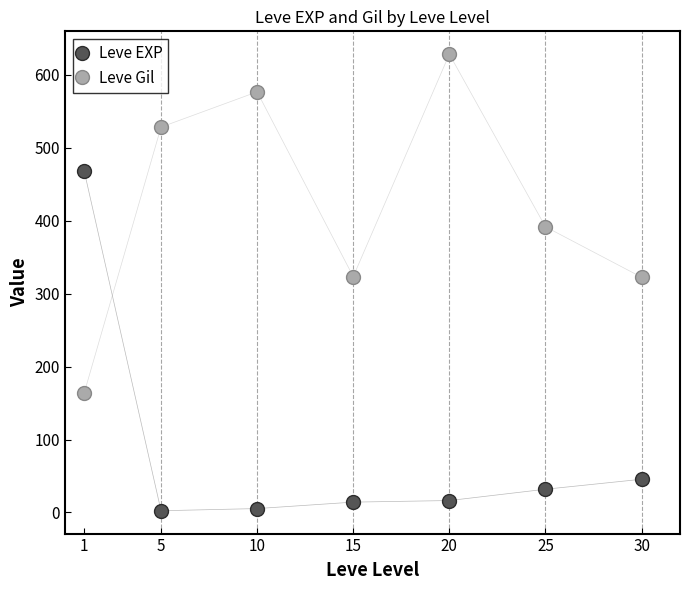

At which category is the sum across all series the highest?

20